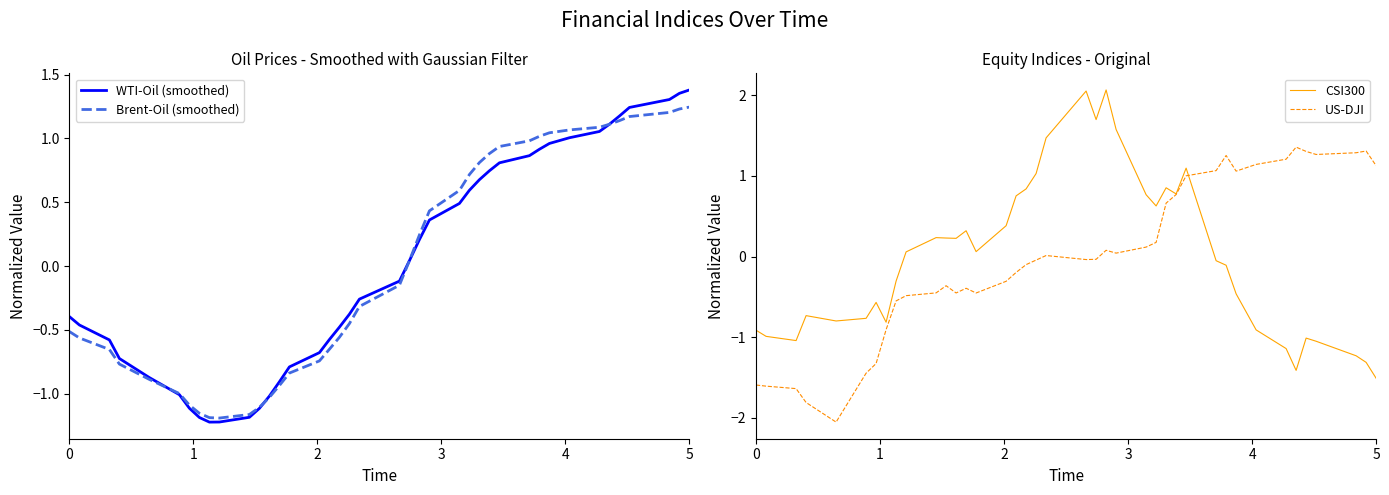

The value of Brent-Oil (smoothed) at 0 is -0.5. True or false?

True